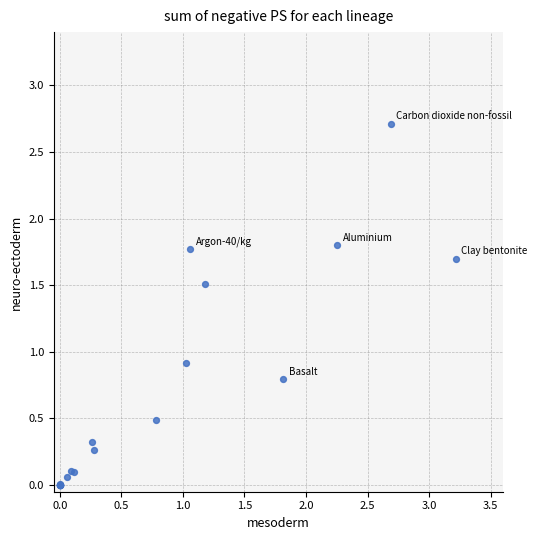

What Y value in the scatter plot is closest to 1?

0.9